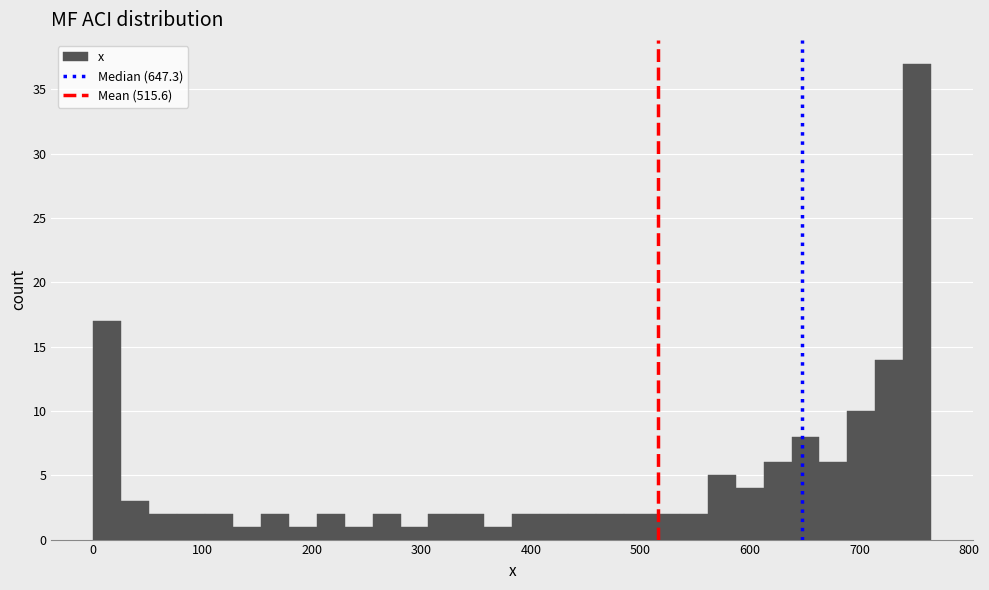

Around what value on the x-axis is the tallest bar? Give the approximate position of its centre, as read against the axis.

750